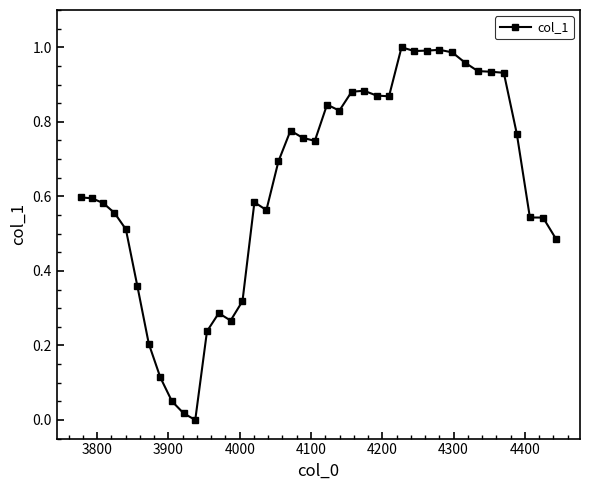

Count the number of values greater than 0.

39